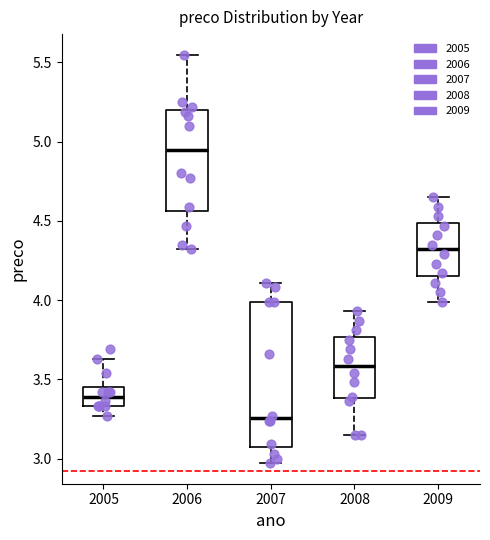

Where does the upper whisker of the box at x = 2005 end on the y-axis? The values are not printed on the chart, so give them approximately, as read against the axis.

3.65